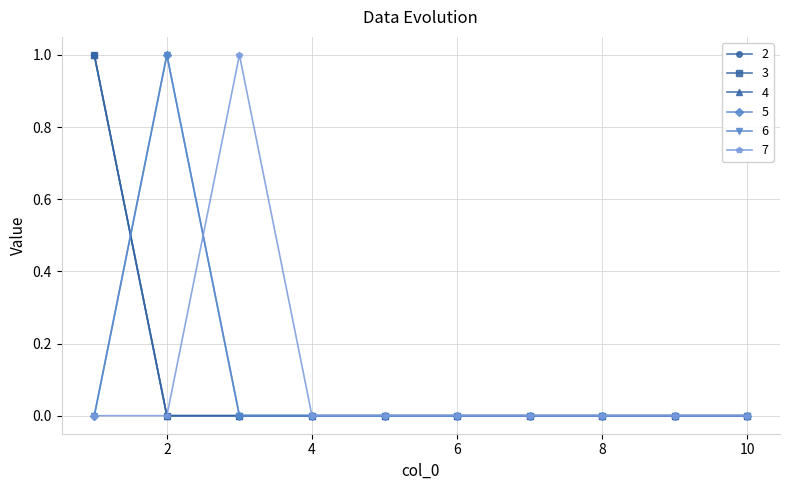

Which series has the largest total across all categories?

2